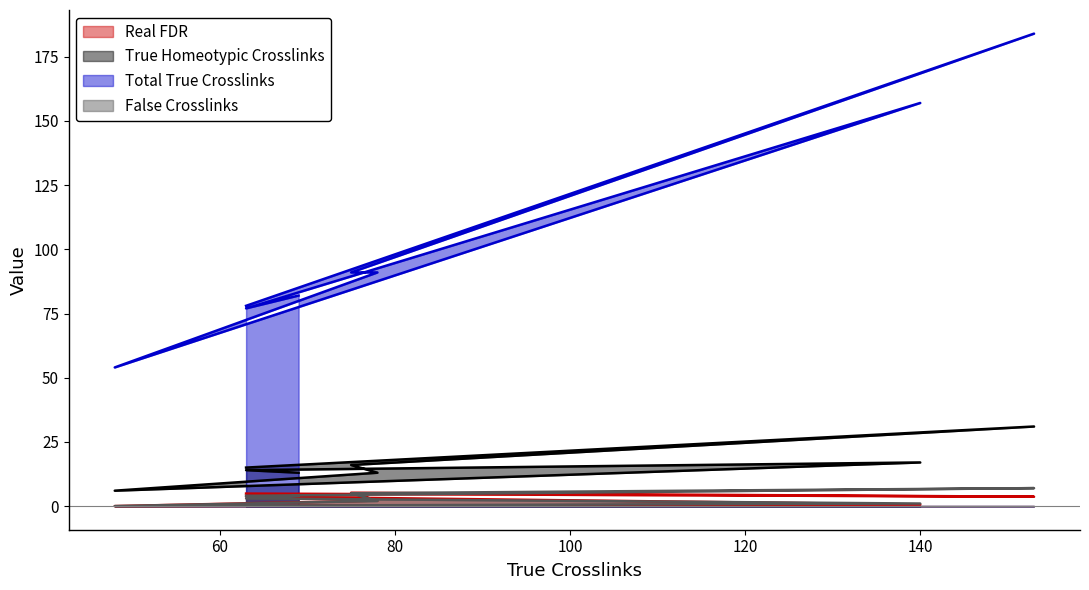

Between 75 and 63, which series saw the biggest shift?

Total True Crosslinks